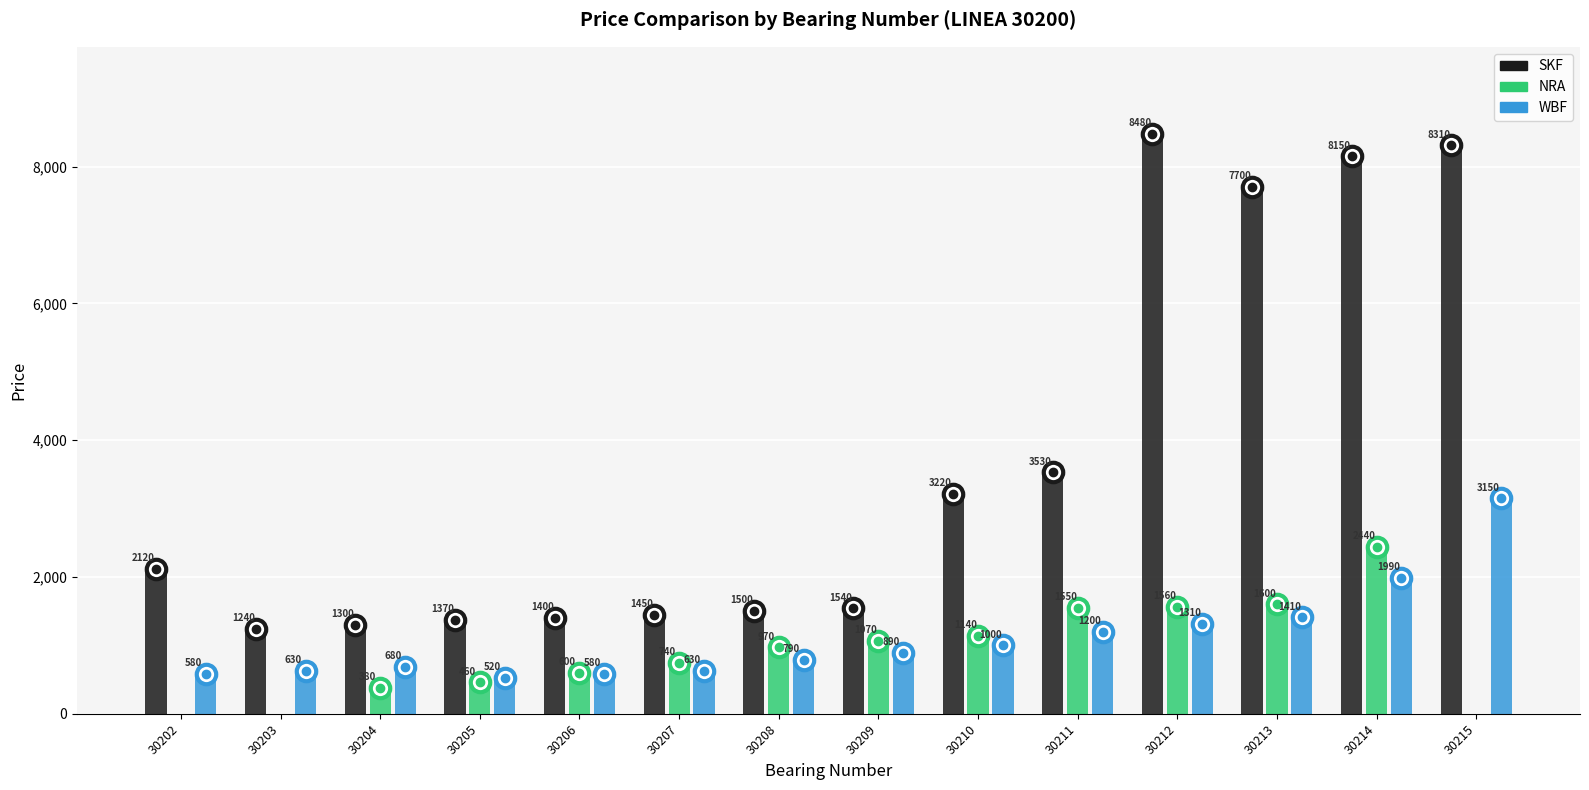

Which category has the lowest value in the WBF series?

30205